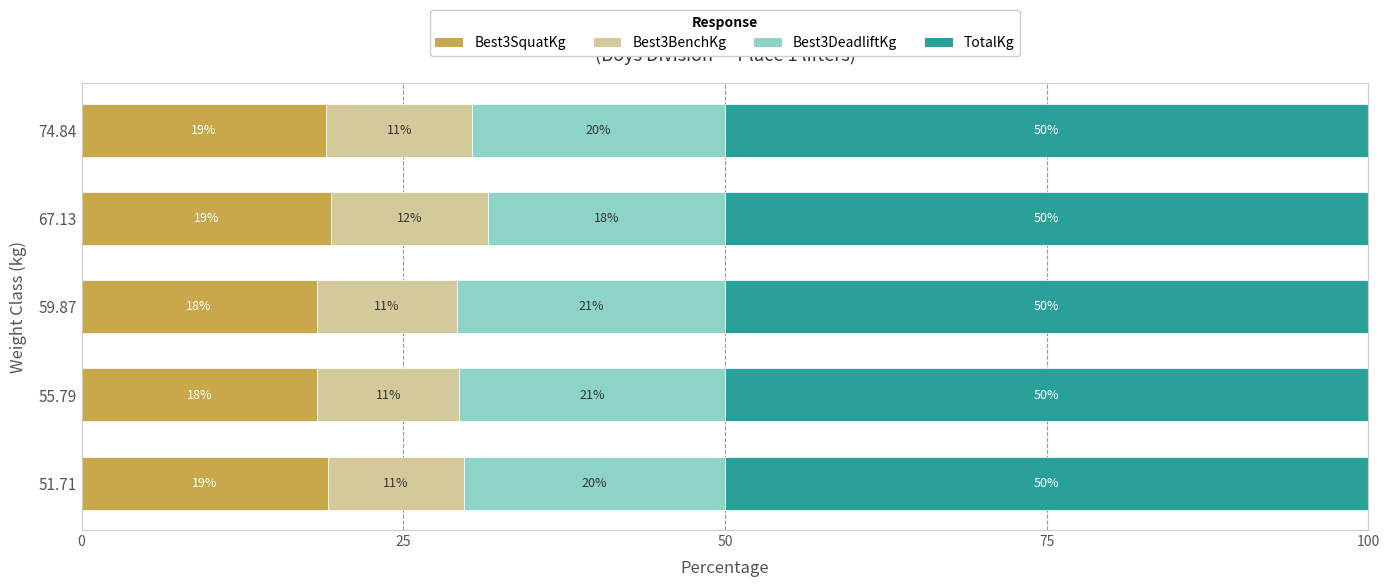

The value of Best3SquatKg at 59.87 is 25.6. True or false?

False